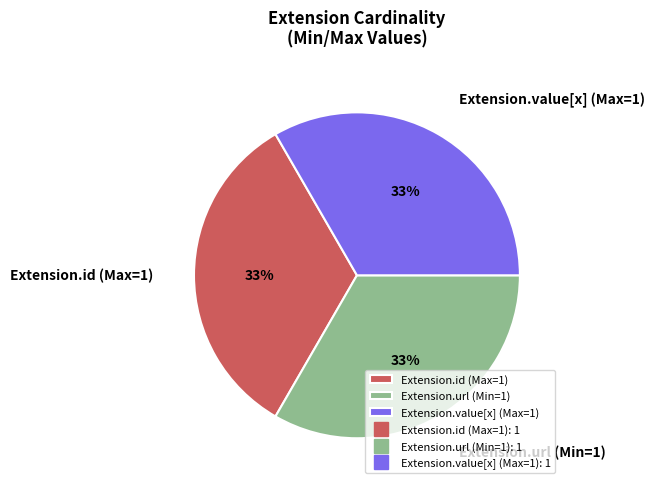

Is the sum of Extension.id (Max=1) and Extension.value[x] (Max=1) greater than half?

Yes